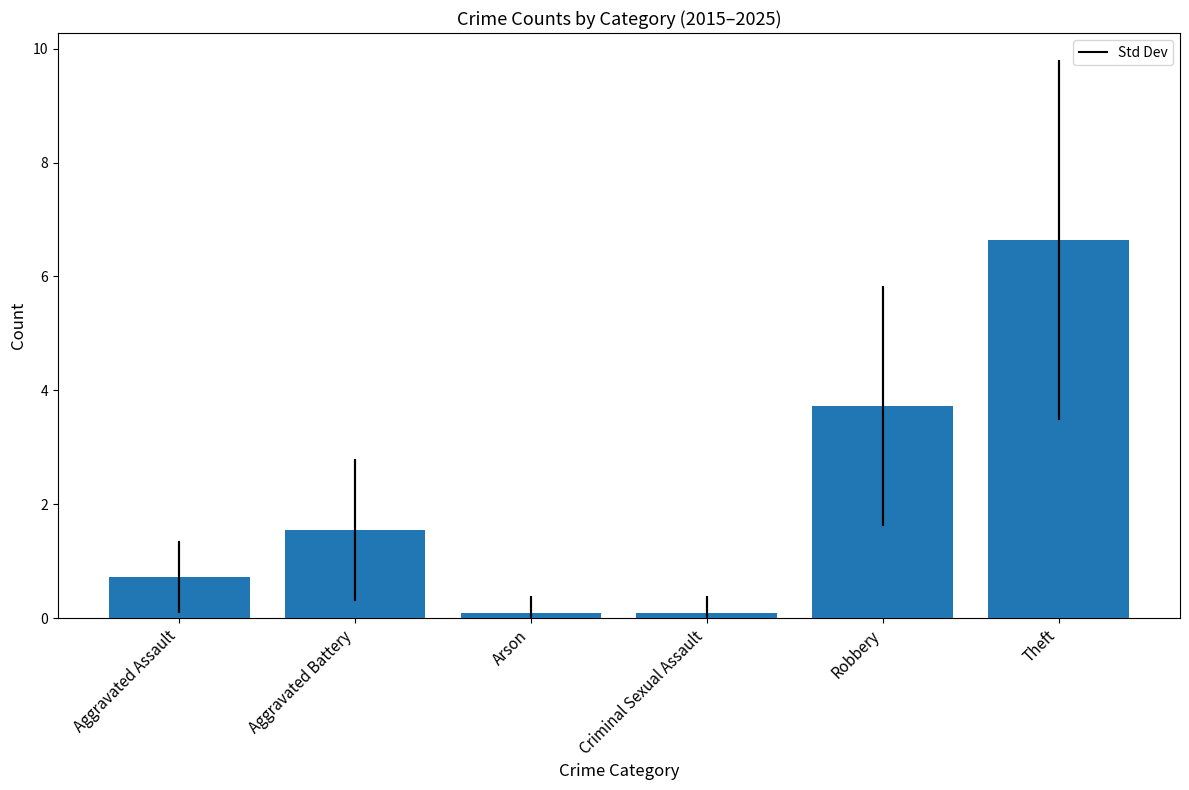

How many data points are less than 1?

3